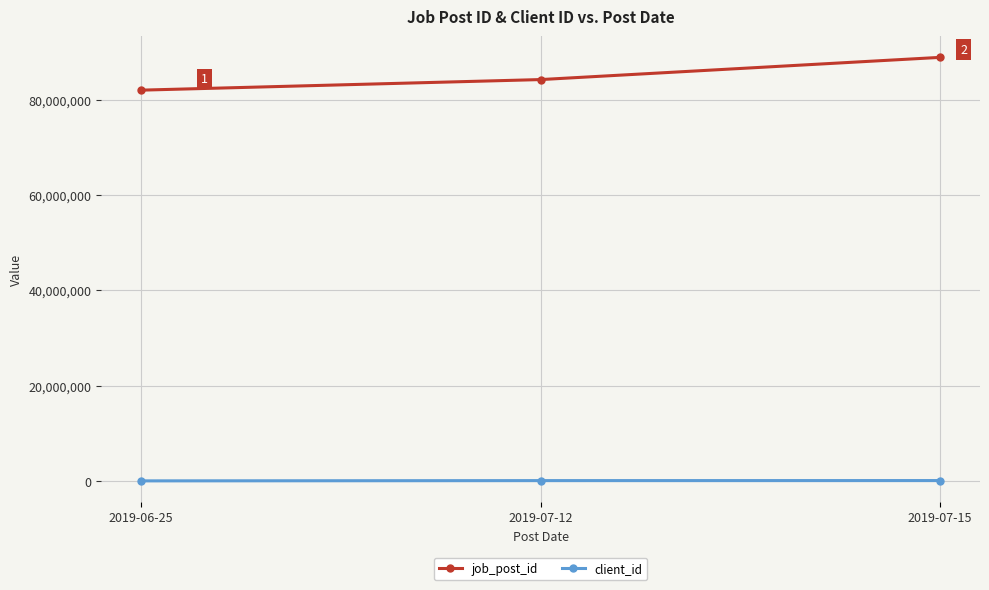

The client_id series shows 65768 at 2019-07-12. True or false?

True